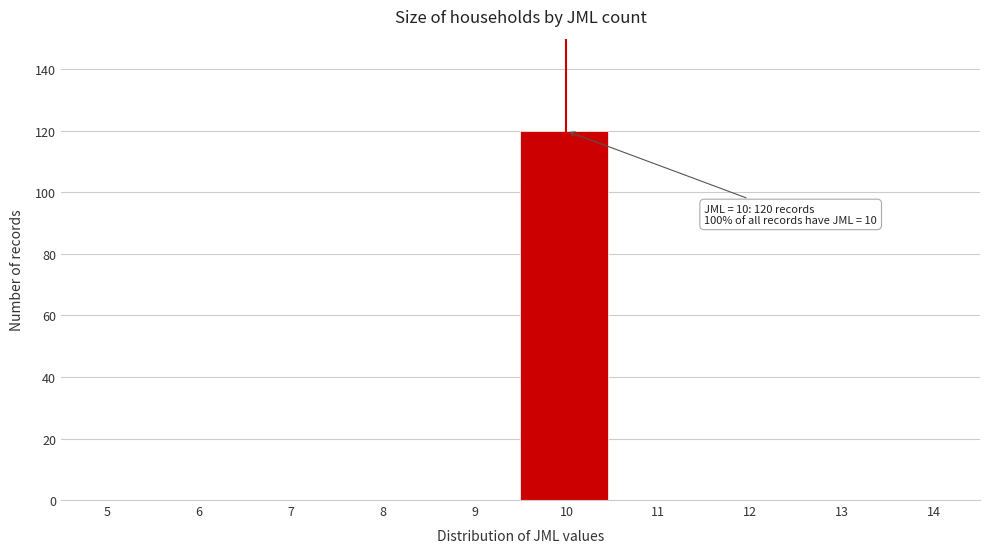

Reading left to right, transcribe all the data shown in this chart.

5=0	6=0	7=0	8=0	9=0	10=120	11=0	12=0	13=0	14=0